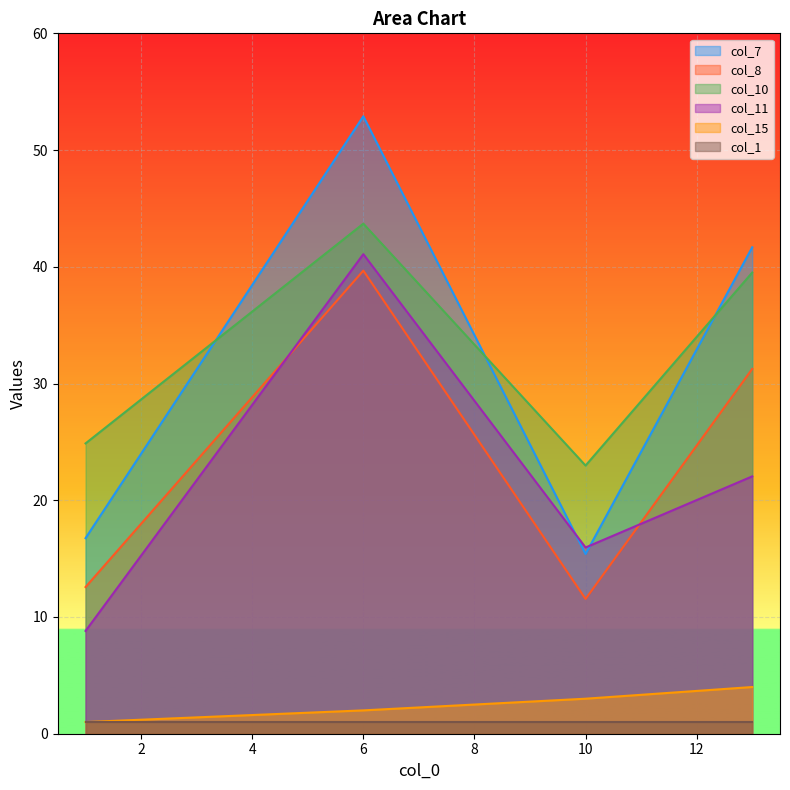

True or false: col_8 and col_7 intersect in this chart.

False